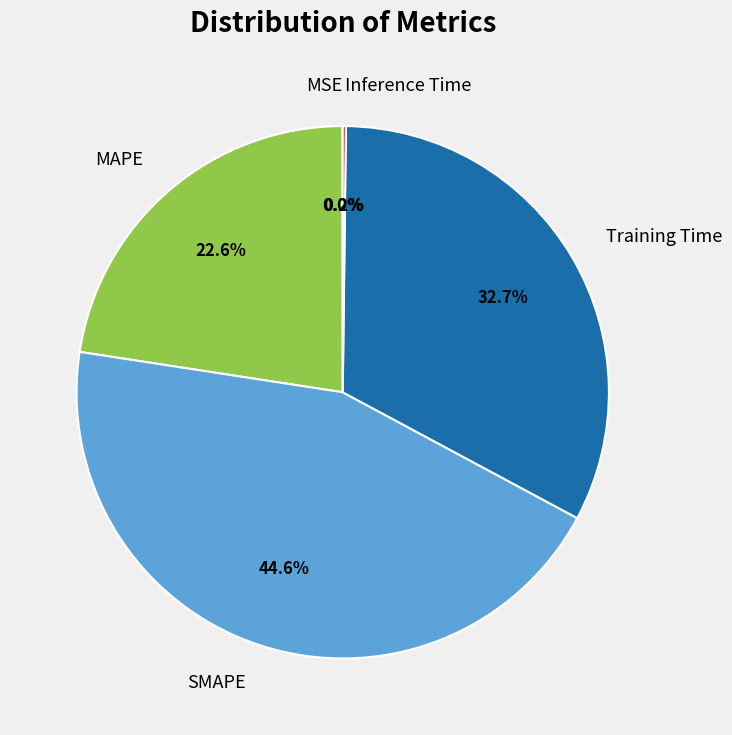

What percentage is NOT represented by MAPE?

77.4%